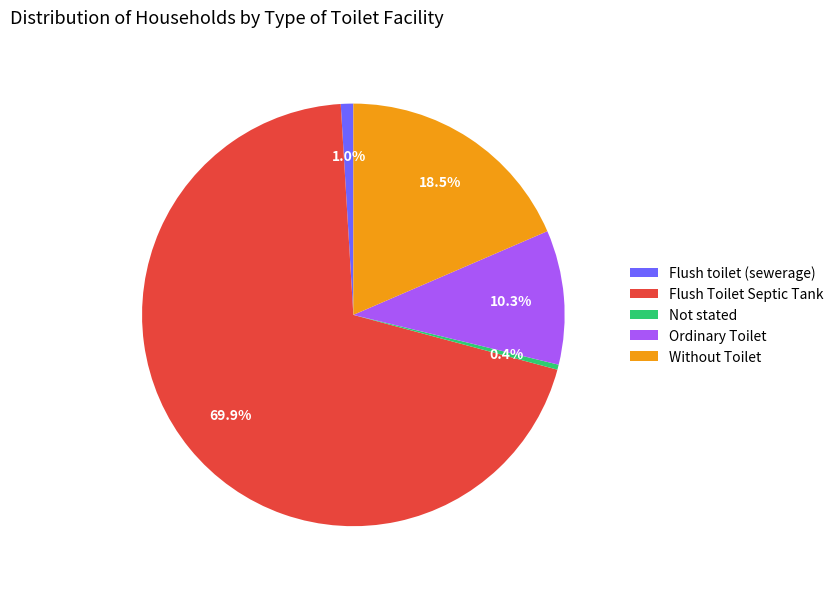

Which slice is the smallest?

Not stated